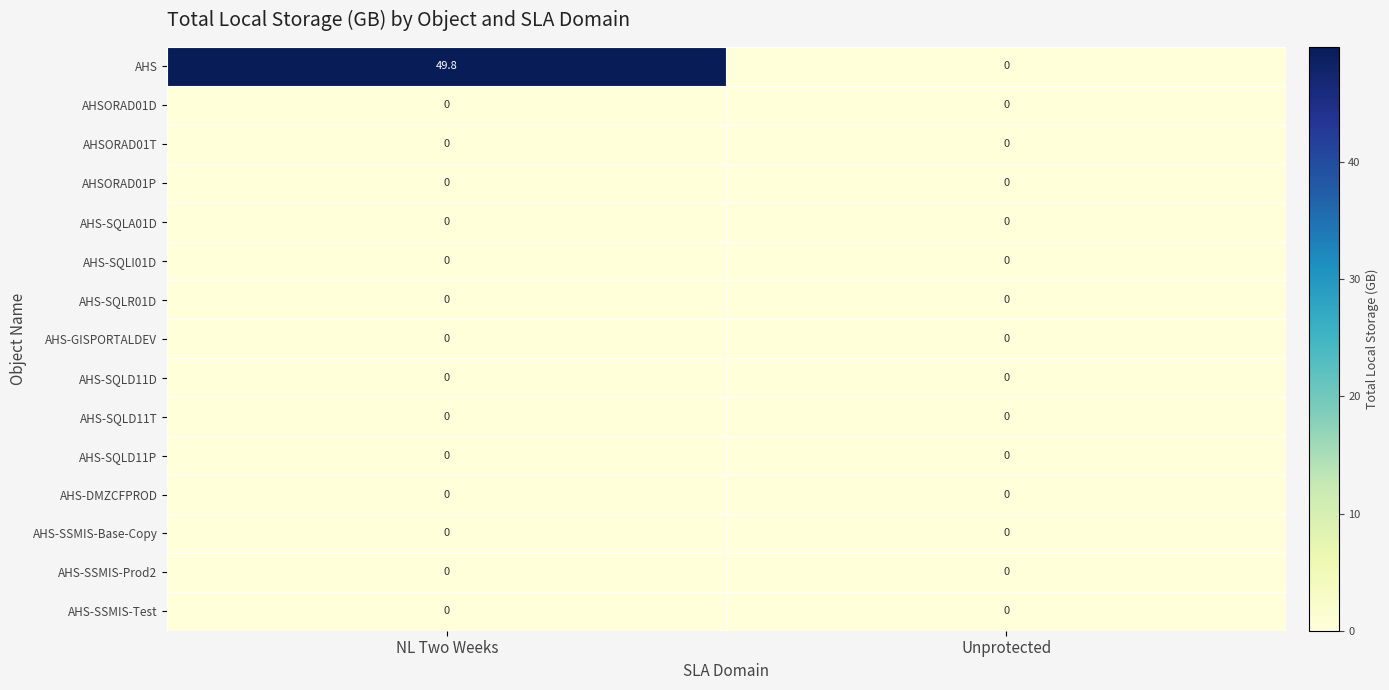

Which series has the largest total across all categories?

AHS